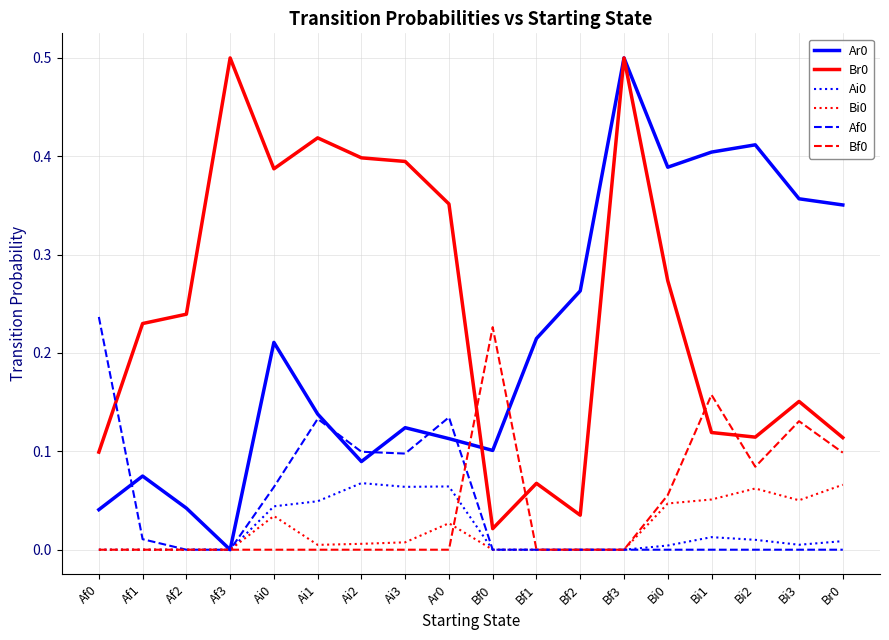

The Br0 series shows 0.1 at Bi2. True or false?

True